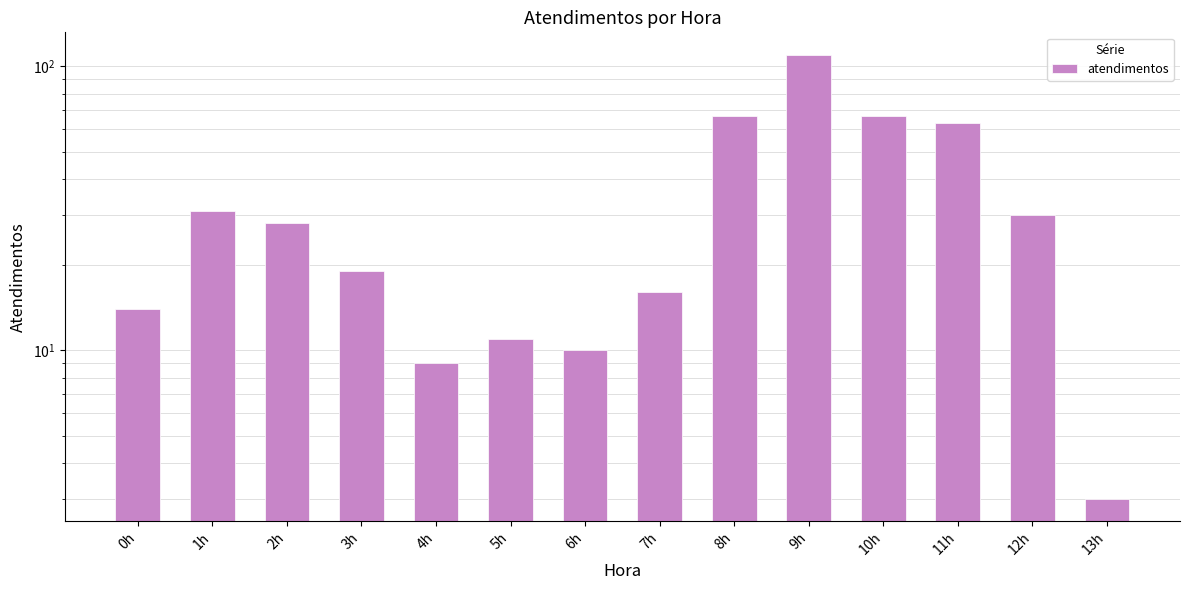

Reading right to left, transcribe all the data shown in this chart.

13h=3	12h=30	11h=63	10h=67	9h=110	8h=67	7h=16	6h=10	5h=11	4h=9	3h=19	2h=28	1h=31	0h=14